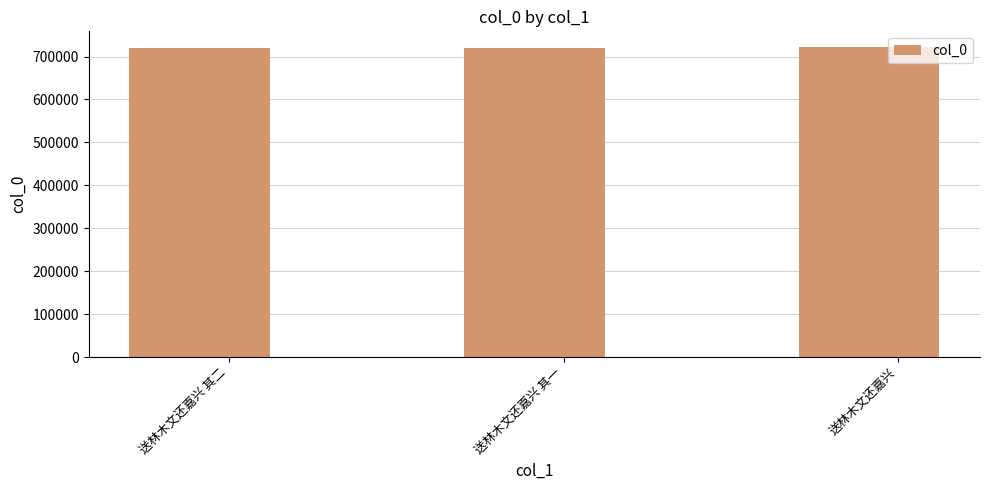

Read the value at 送林木文还嘉兴 其一.

719429